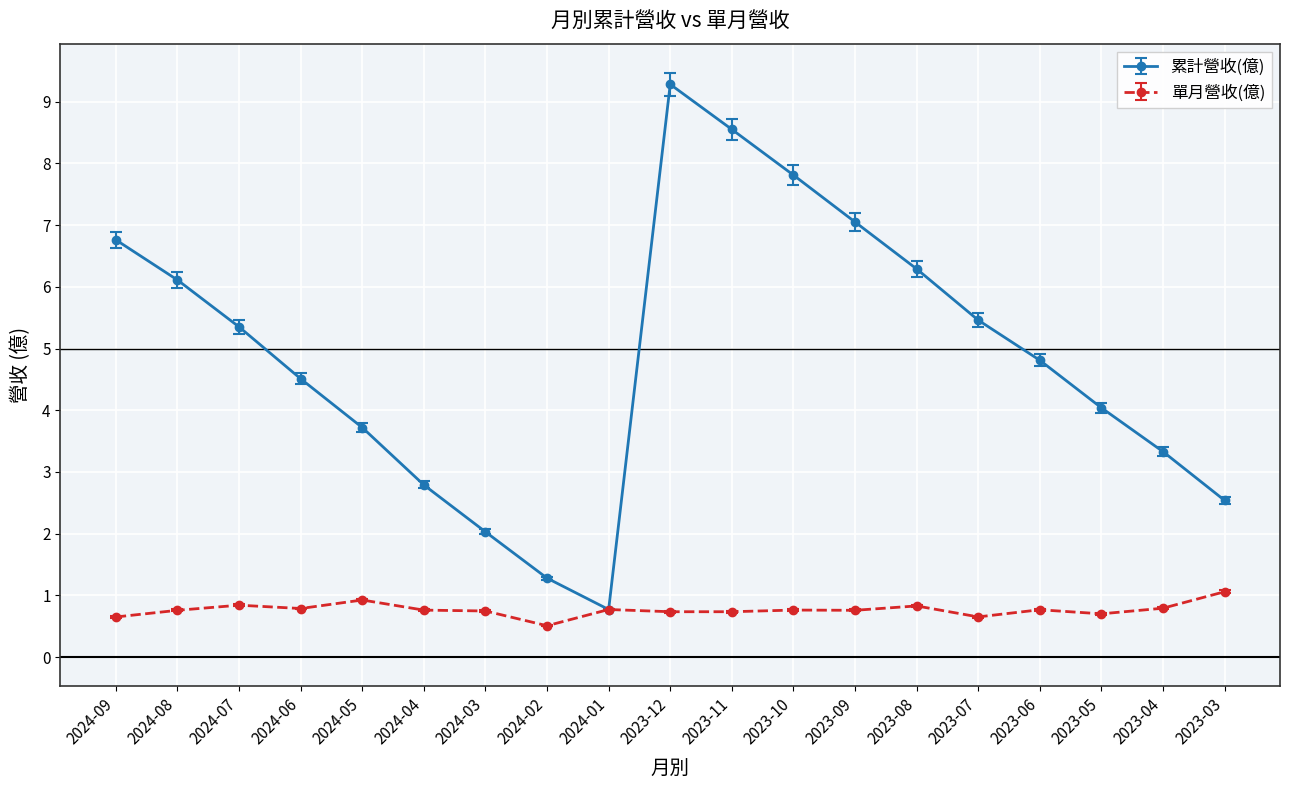

What is the difference between the second highest and second lowest values in the 單月營收(億) series?

0.3